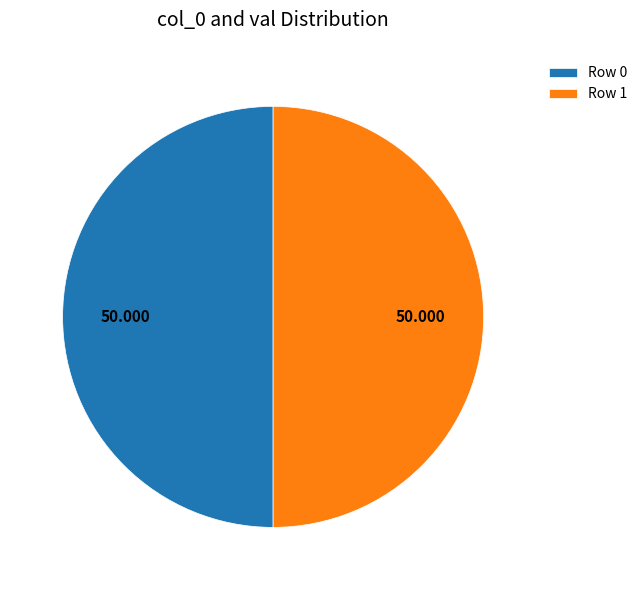

Do Row 0 and Row 1 together represent more than half of the pie?

Yes